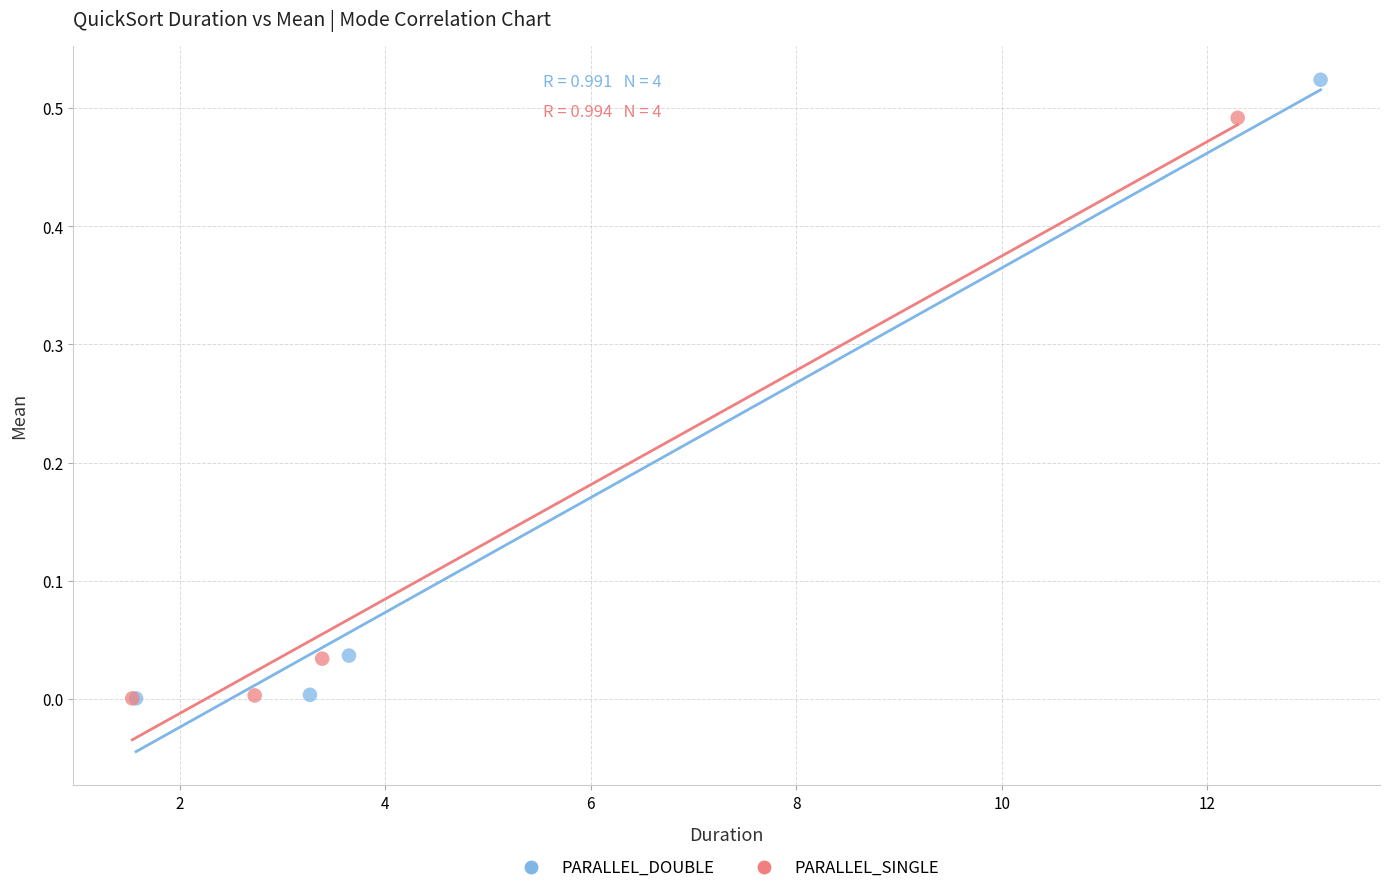

Which series reaches the maximum Y coordinate?

PARALLEL_DOUBLE